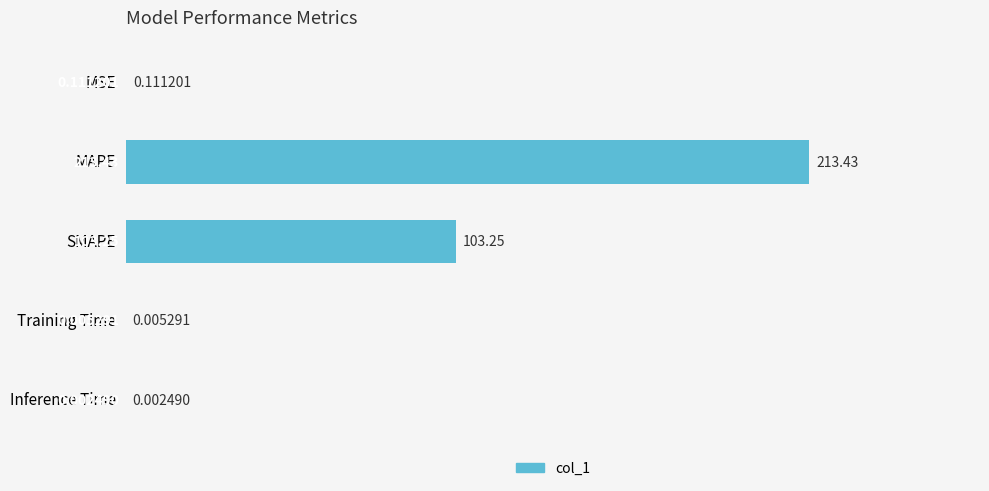

Which label corresponds to the largest value in the chart?

MAPE